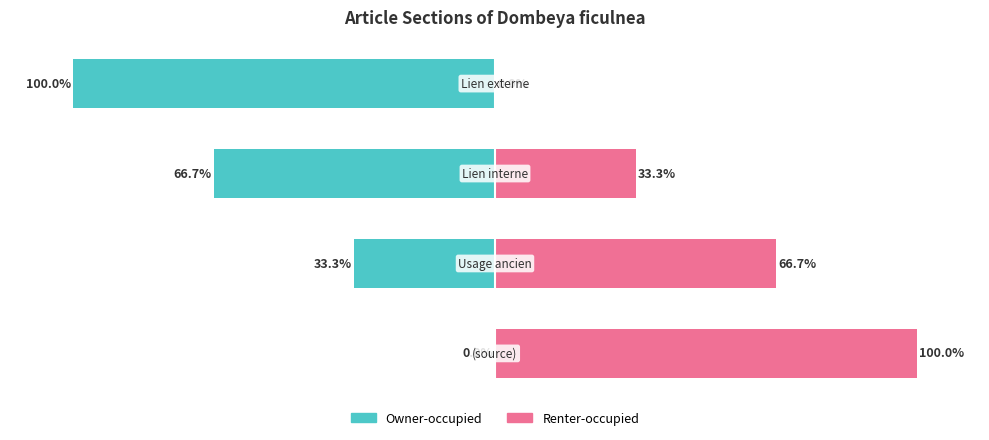

Which series has the widest spread of values?

Owner-occupied